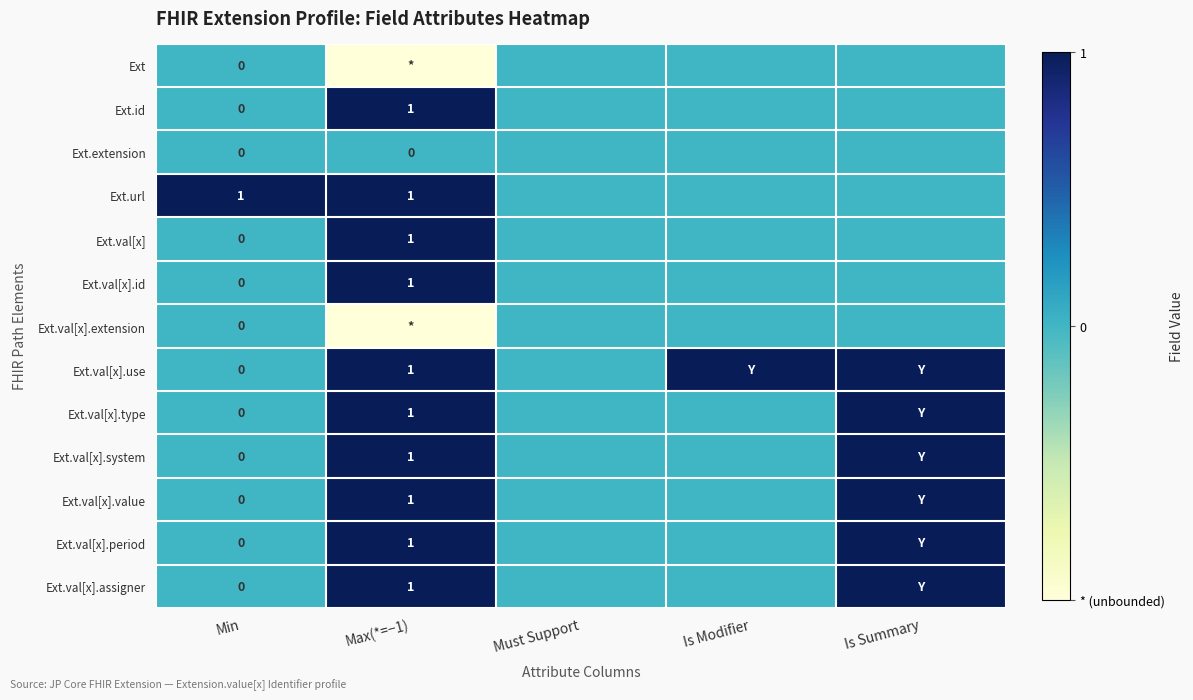

Rank the categories by Ext.val[x].value value from lowest to highest.

Min, Must Support, Is Modifier, Max(*=−1), Is Summary